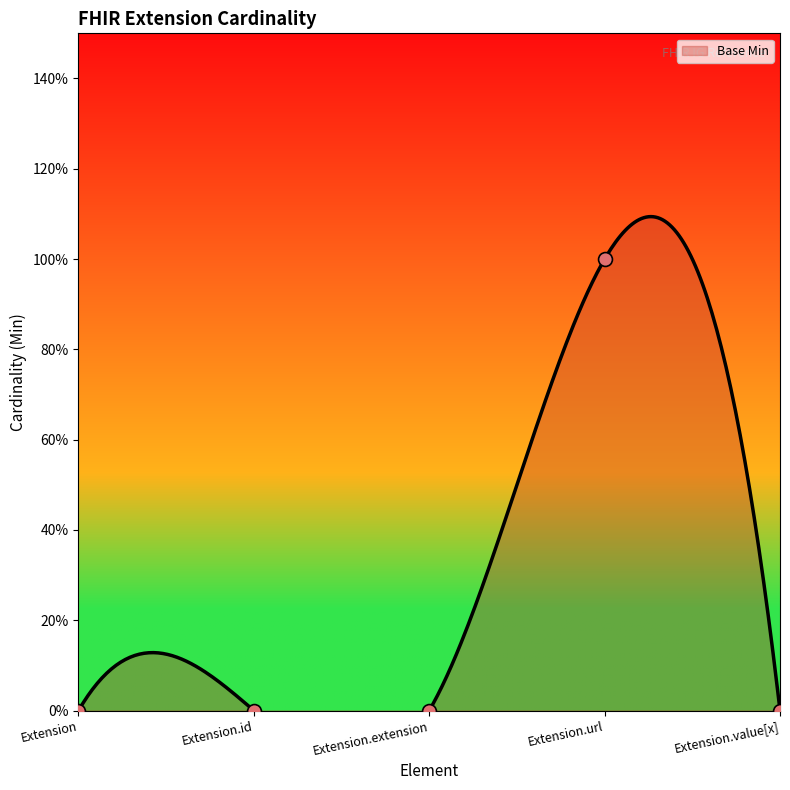

What is the change in value from Extension.id to Extension.url?

+1